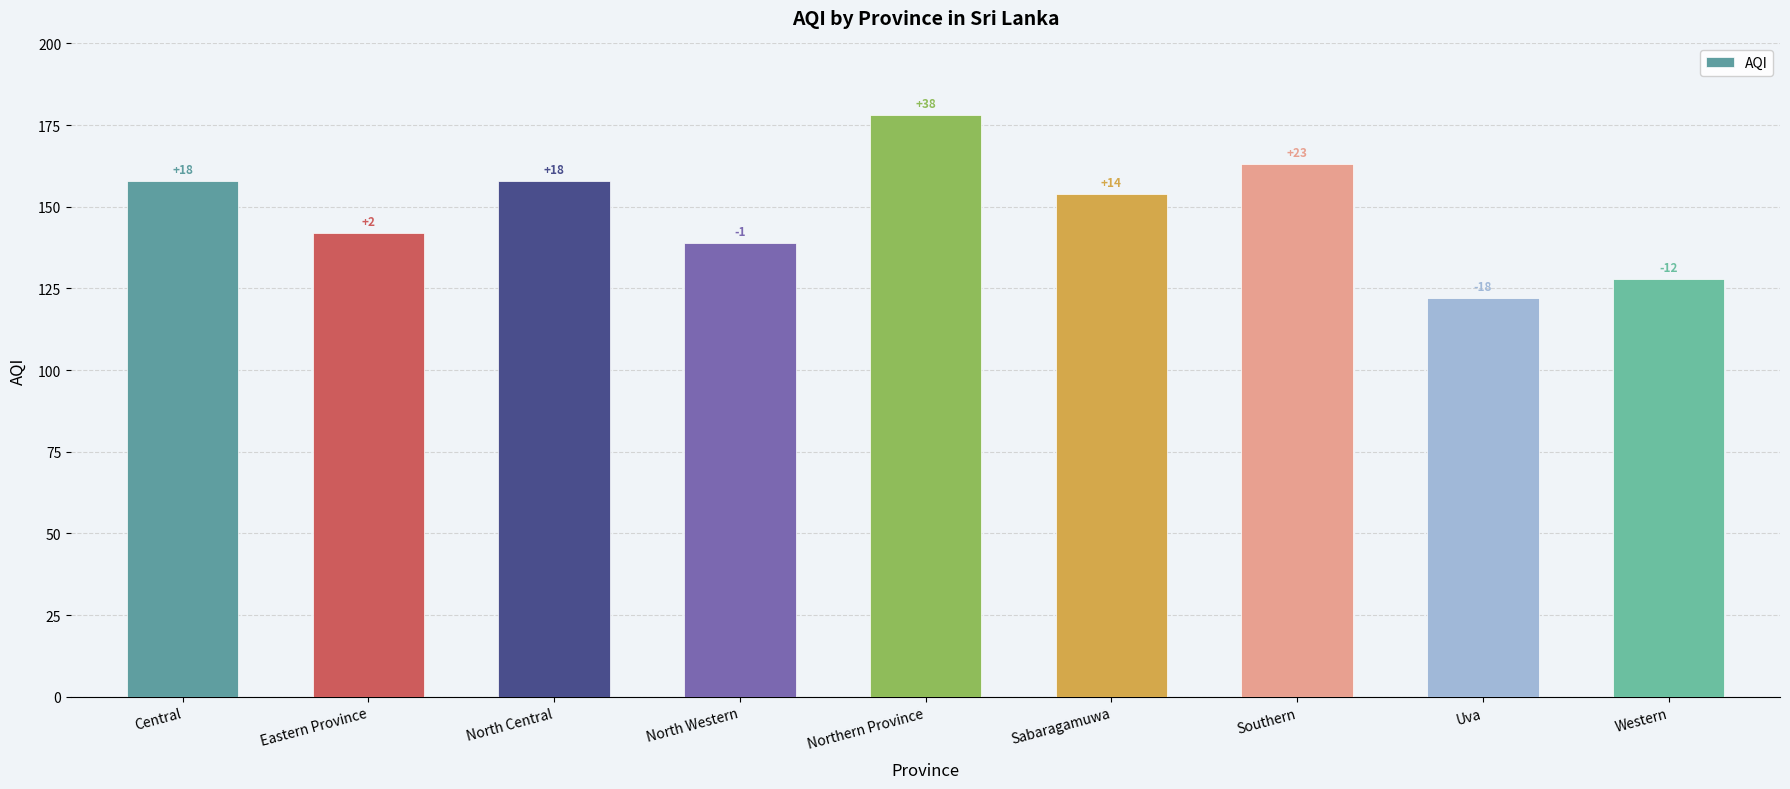

How many bars are there in total?

9